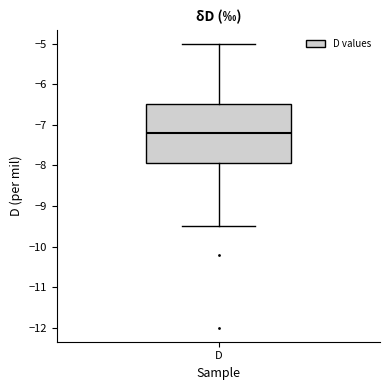

Transcribe this box plot: give where the median line is, the range the box spans, and where the two whiskers end, as read against the y-axis. The values are not printed on the chart, so give them approximately, as read against the axis.

median -7.2, box -7.9 to -6.5, whiskers -9.5 to -5.0